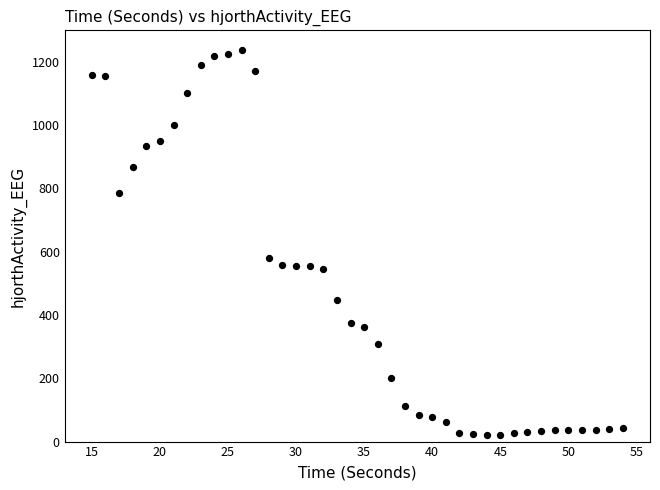

What Y value in the scatter plot is closest to 629?

580.2